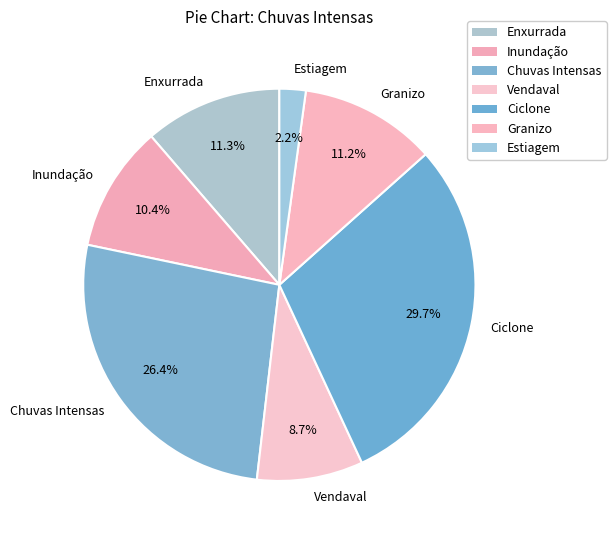

Is it true that Granizo is 11% of the pie?

True